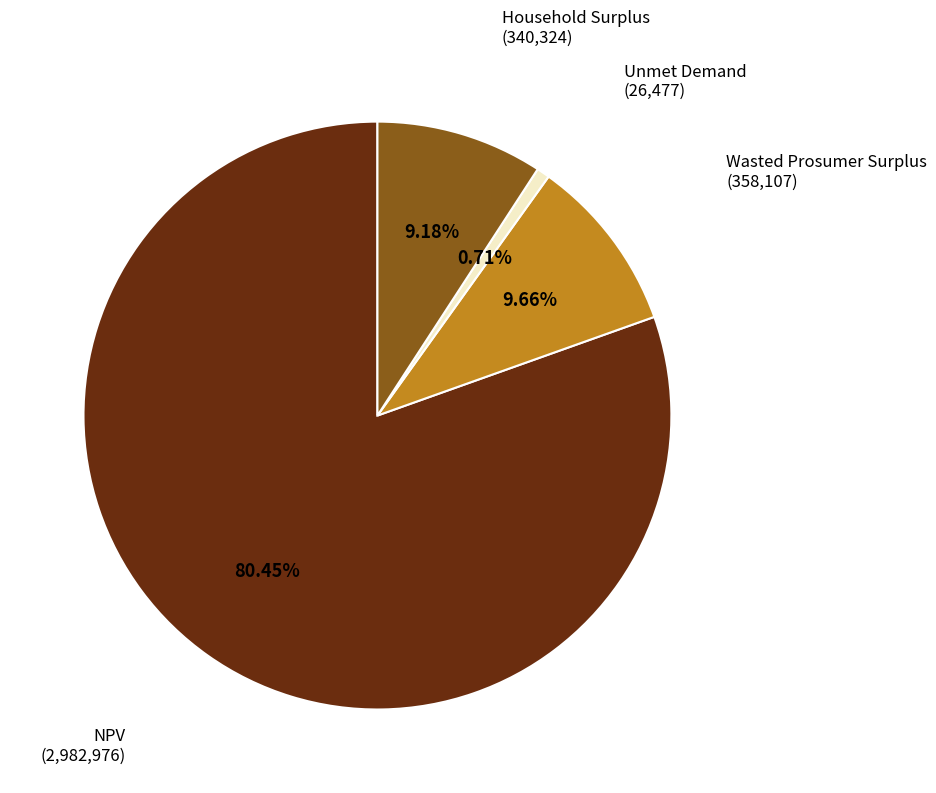

Does NPV account for over 50% of the chart?

Yes